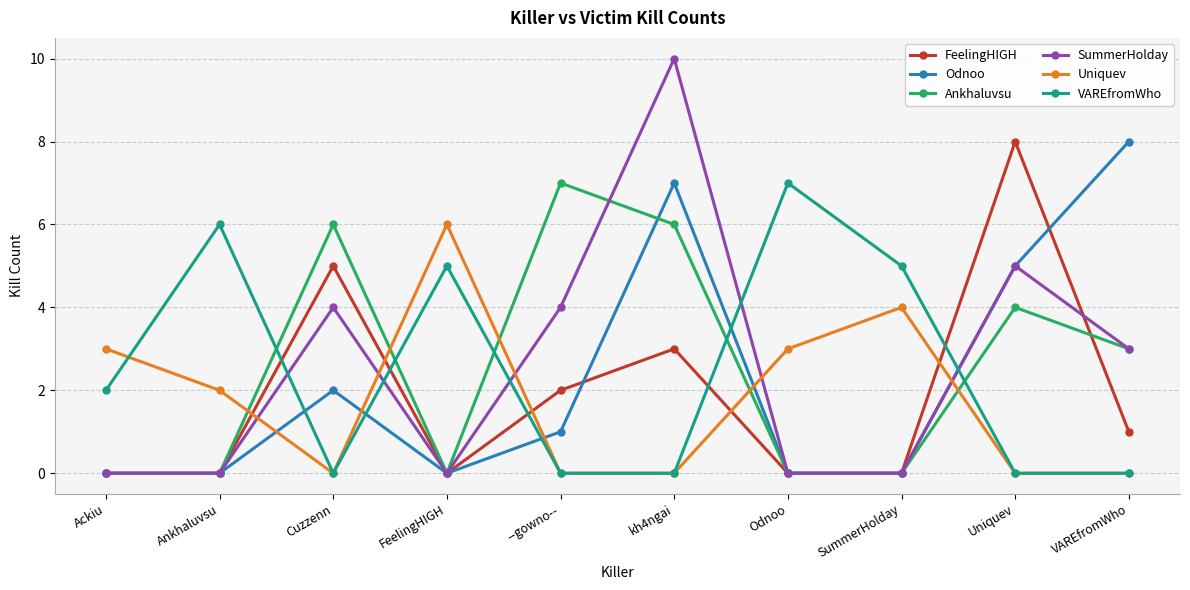

Reading left to right, transcribe all the data shown in this chart.

FeelingHIGH: Ackiu=0	Ankhaluvsu=0	Cuzzenn=5	FeelingHIGH=0	--gowno--=2	kh4ngai=3	Odnoo=0	SummerHolday=0	Uniquev=8	VAREfromWho=1
Odnoo: Ackiu=0	Ankhaluvsu=0	Cuzzenn=2	FeelingHIGH=0	--gowno--=1	kh4ngai=7	Odnoo=0	SummerHolday=0	Uniquev=5	VAREfromWho=8
Ankhaluvsu: Ackiu=0	Ankhaluvsu=0	Cuzzenn=6	FeelingHIGH=0	--gowno--=7	kh4ngai=6	Odnoo=0	SummerHolday=0	Uniquev=4	VAREfromWho=3
SummerHolday: Ackiu=0	Ankhaluvsu=0	Cuzzenn=4	FeelingHIGH=0	--gowno--=4	kh4ngai=10	Odnoo=0	SummerHolday=0	Uniquev=5	VAREfromWho=3
Uniquev: Ackiu=3	Ankhaluvsu=2	Cuzzenn=0	FeelingHIGH=6	--gowno--=0	kh4ngai=0	Odnoo=3	SummerHolday=4	Uniquev=0	VAREfromWho=0
VAREfromWho: Ackiu=2	Ankhaluvsu=6	Cuzzenn=0	FeelingHIGH=5	--gowno--=0	kh4ngai=0	Odnoo=7	SummerHolday=5	Uniquev=0	VAREfromWho=0